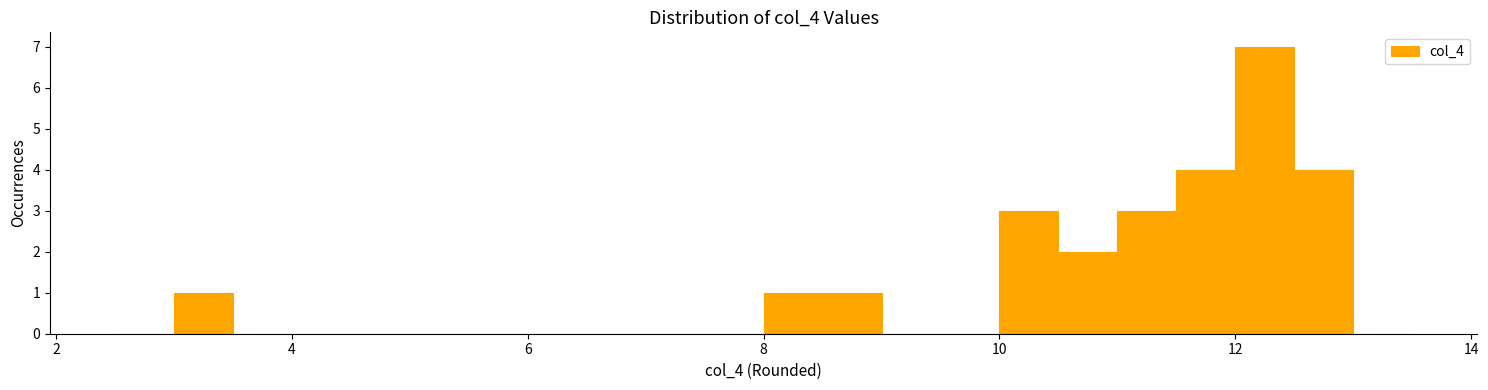

Around what value on the x-axis is the tallest bar? Give the approximate position of its centre, as read against the axis.

12.2